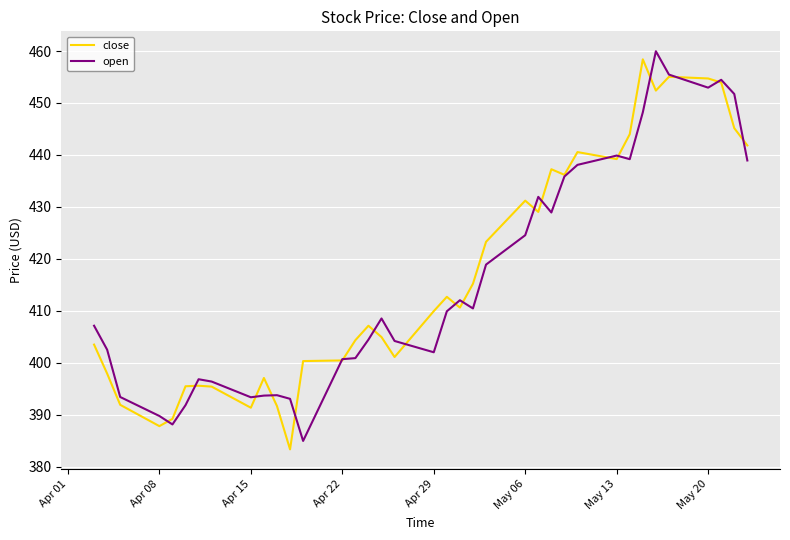

At how many categories does at least one series exceed 420?

15